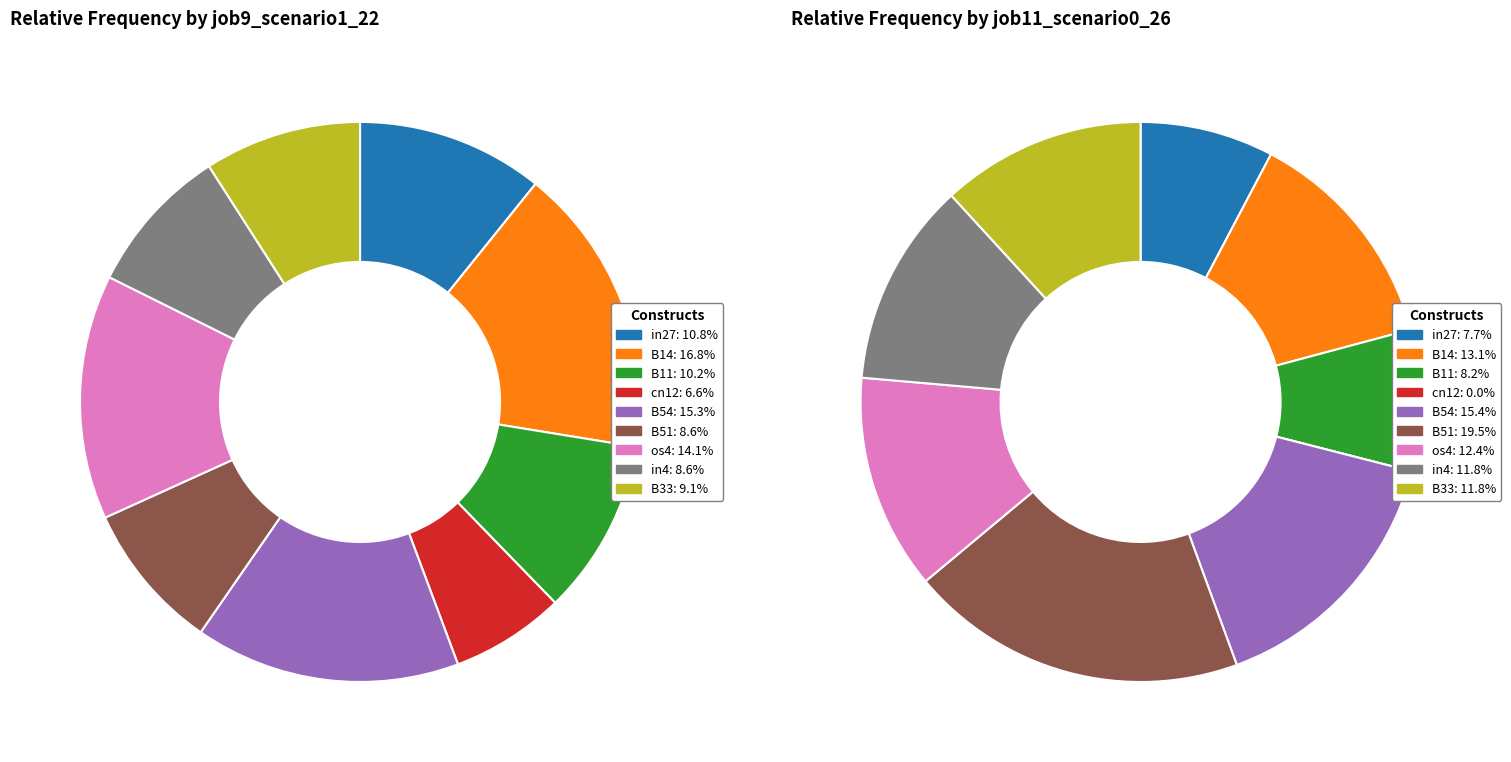

Which slice is the smallest?

cn12